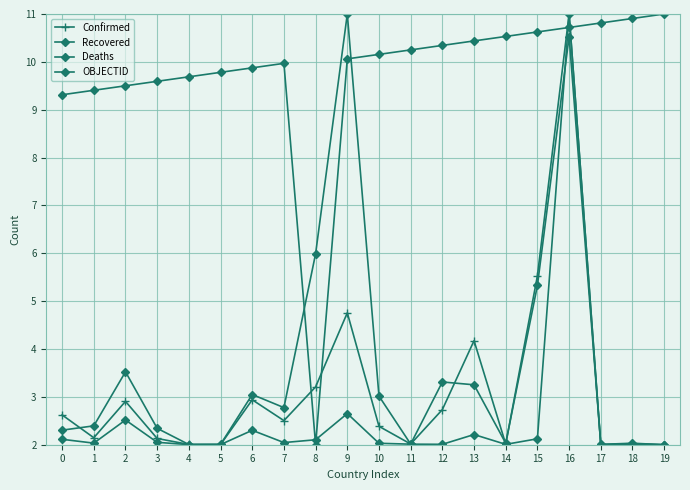

In OBJECTID, how many points are higher than both neighbors (excluding endpoints)?

1